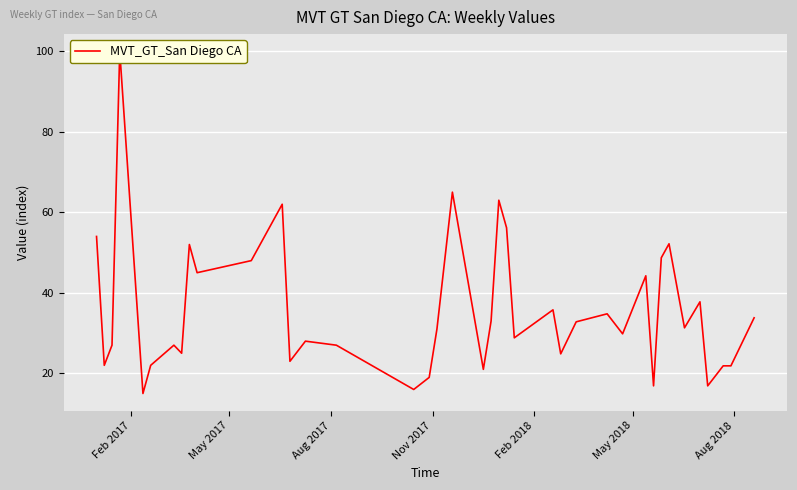

What is the difference between the maximum and minimum values?

85.0